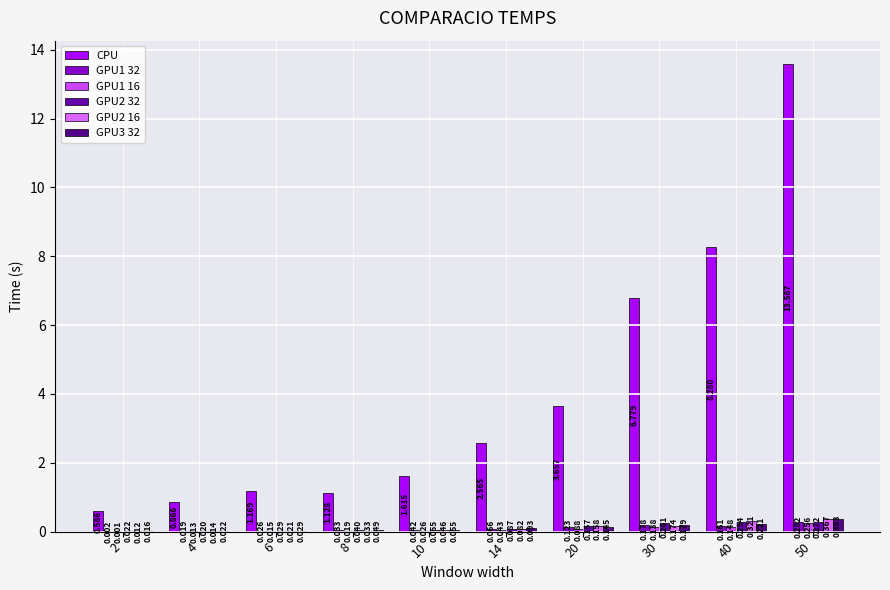

Are the bars horizontal?

No